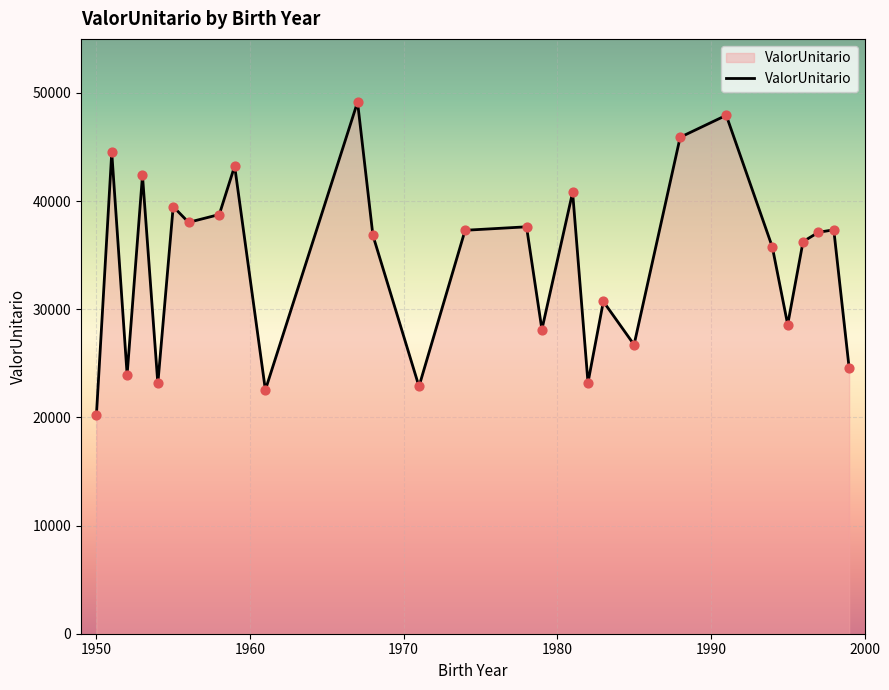

What is the greatest value displayed?

49157.5